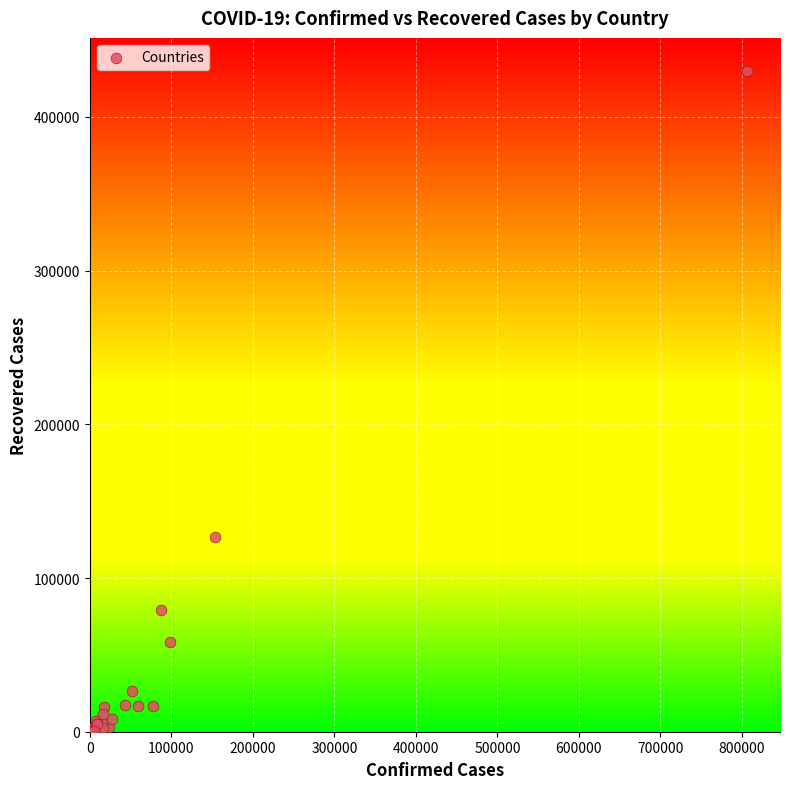

What Y value in the scatter plot is closest to 214990?

126444